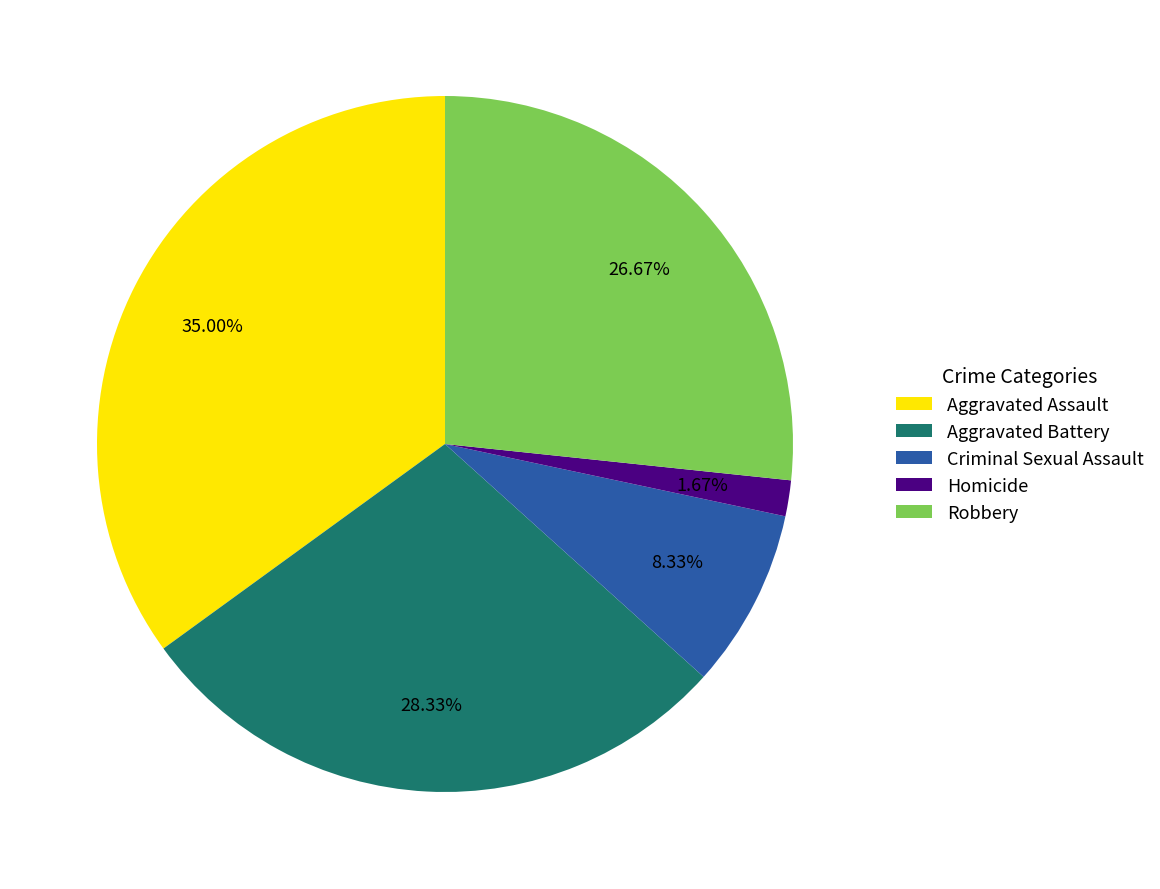

What percentage do Robbery and Aggravated Battery together represent?

55.0%